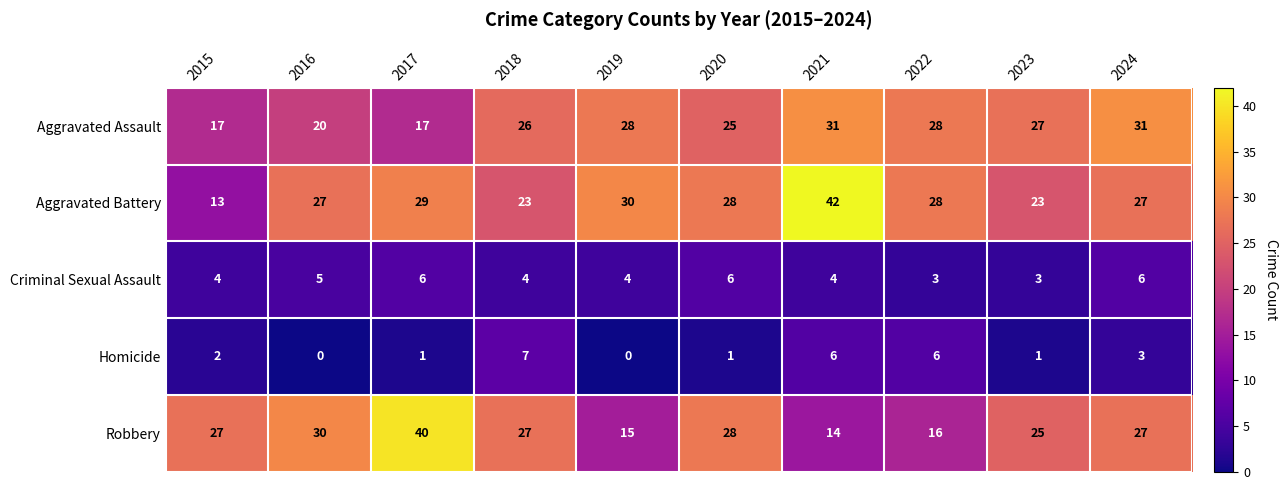

Count the number of data series in this chart.

5